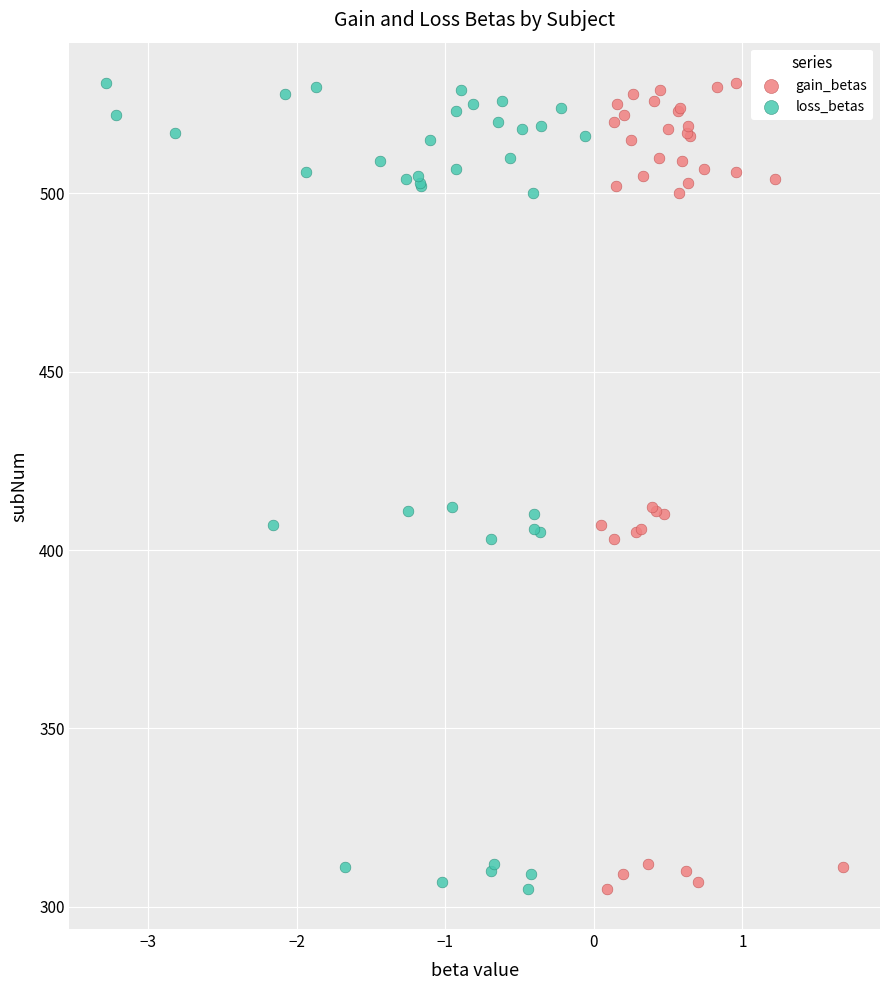

What are all the series names shown in the legend?

gain_betas, loss_betas